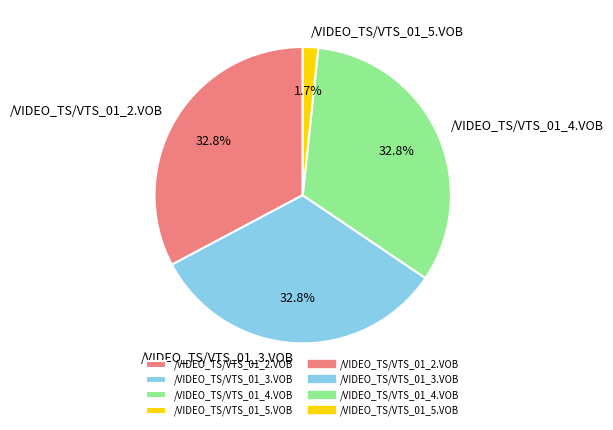

To the nearest percent, what percentage of the pie is /VIDEO_TS/VTS_01_2.VOB?

33%